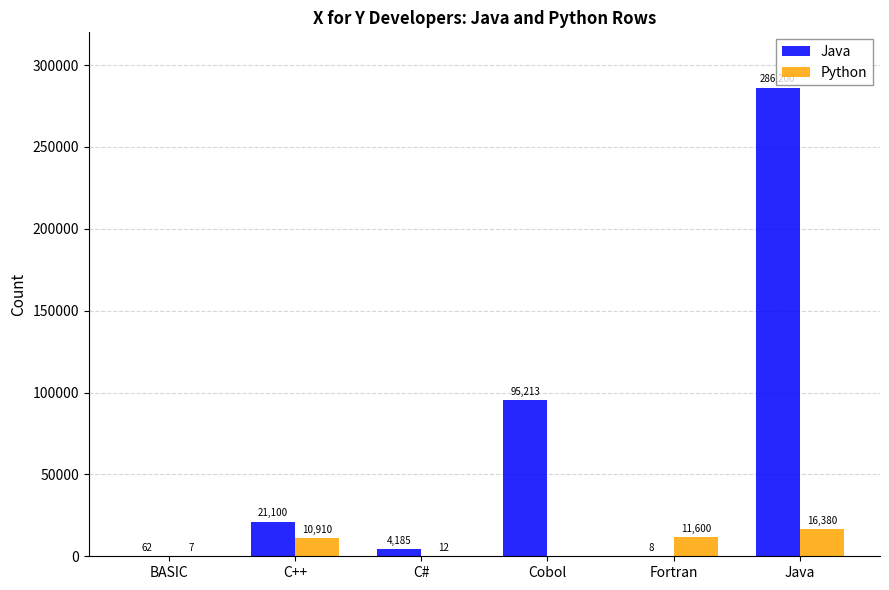

Is the value of Java at BASIC greater than the value of Python at Java?

No